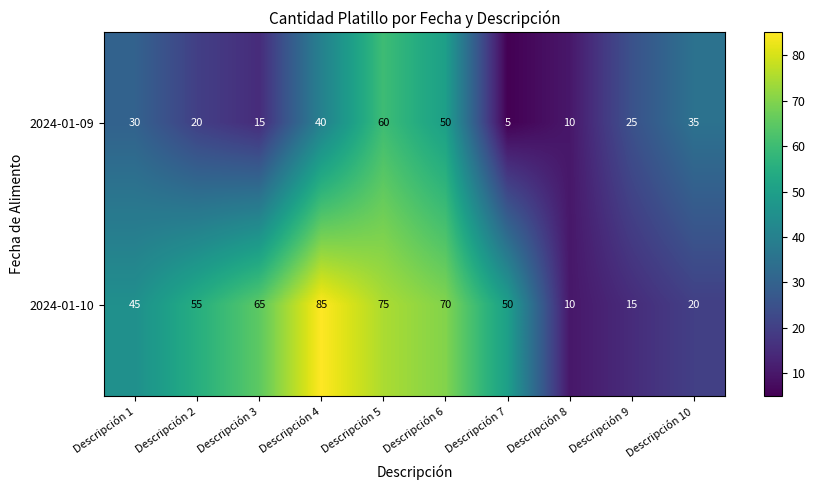

At which category is the sum across all series the highest?

Descripción 5